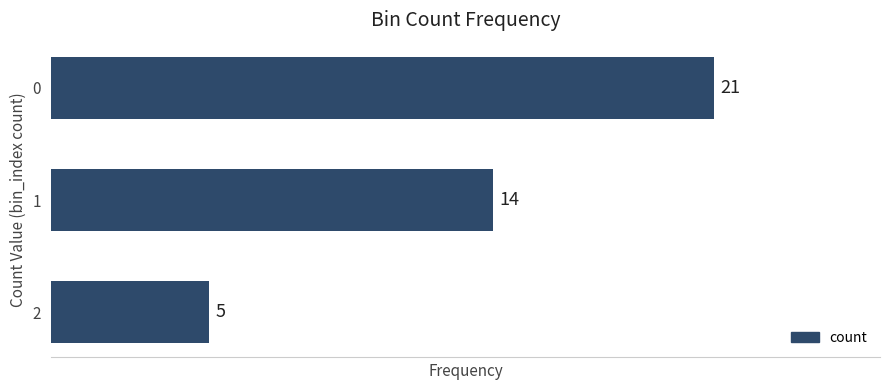

What is the greatest value displayed?

21